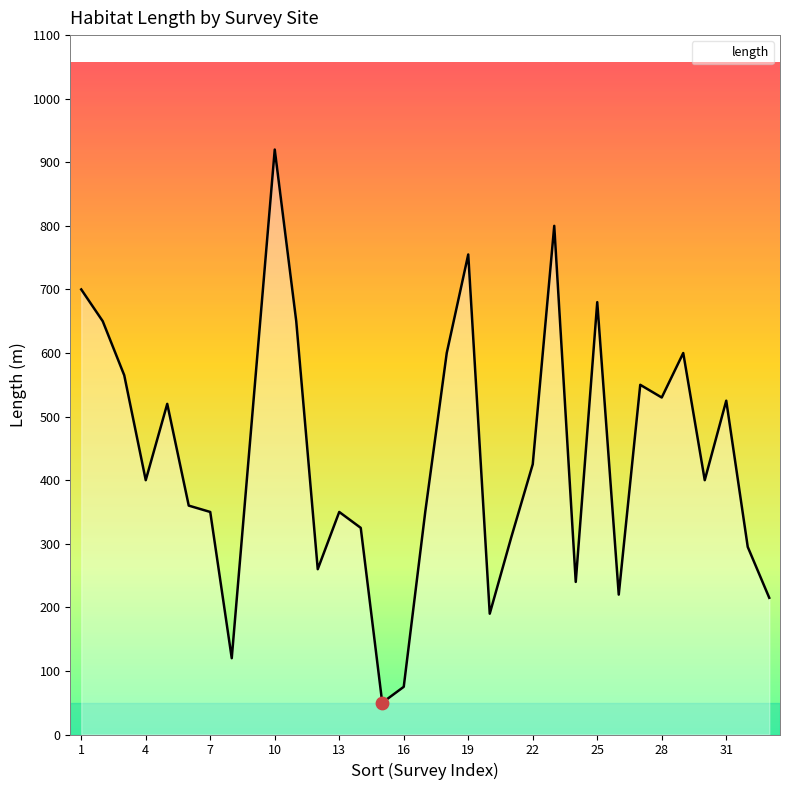

What is the maximum value shown in the chart?

920